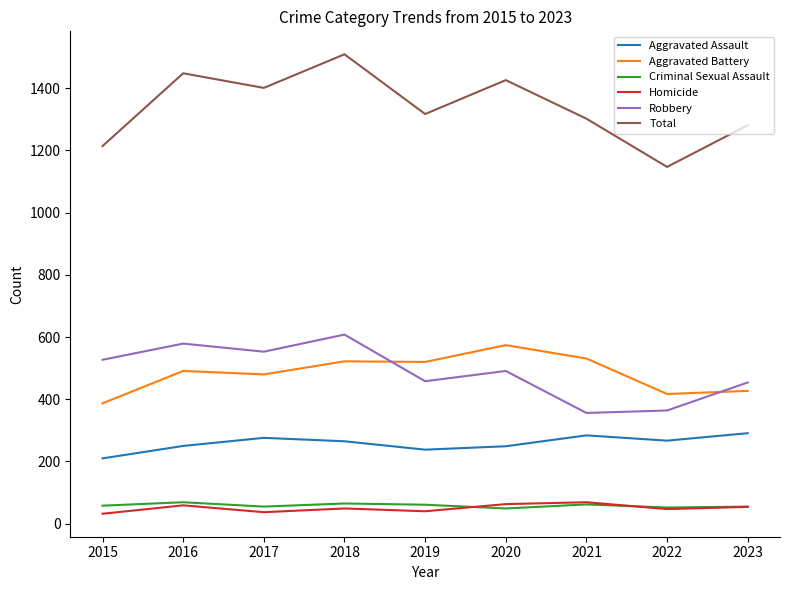

Rank the series at 2015 from lowest to highest value.

Homicide, Criminal Sexual Assault, Aggravated Assault, Aggravated Battery, Robbery, Total